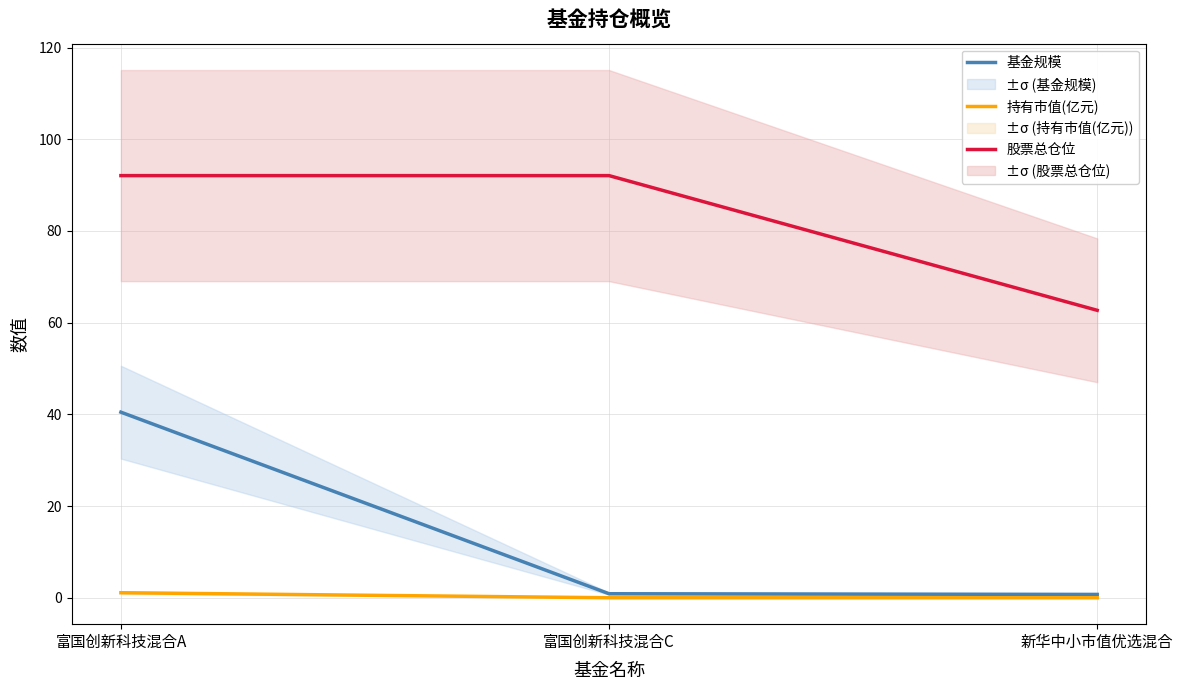

Which category has the highest value in the 持有市值(亿元) series?

富国创新科技混合A